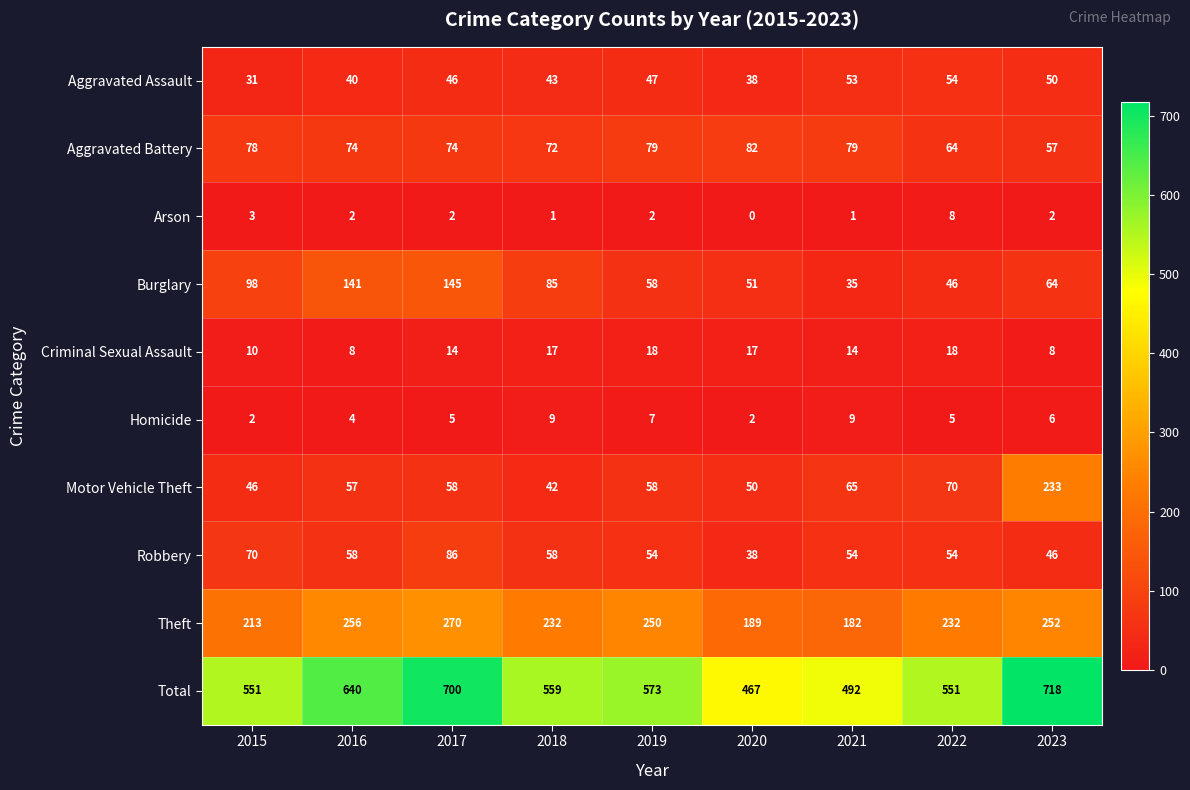

At which category does the chart reach its minimum across all series?

2020